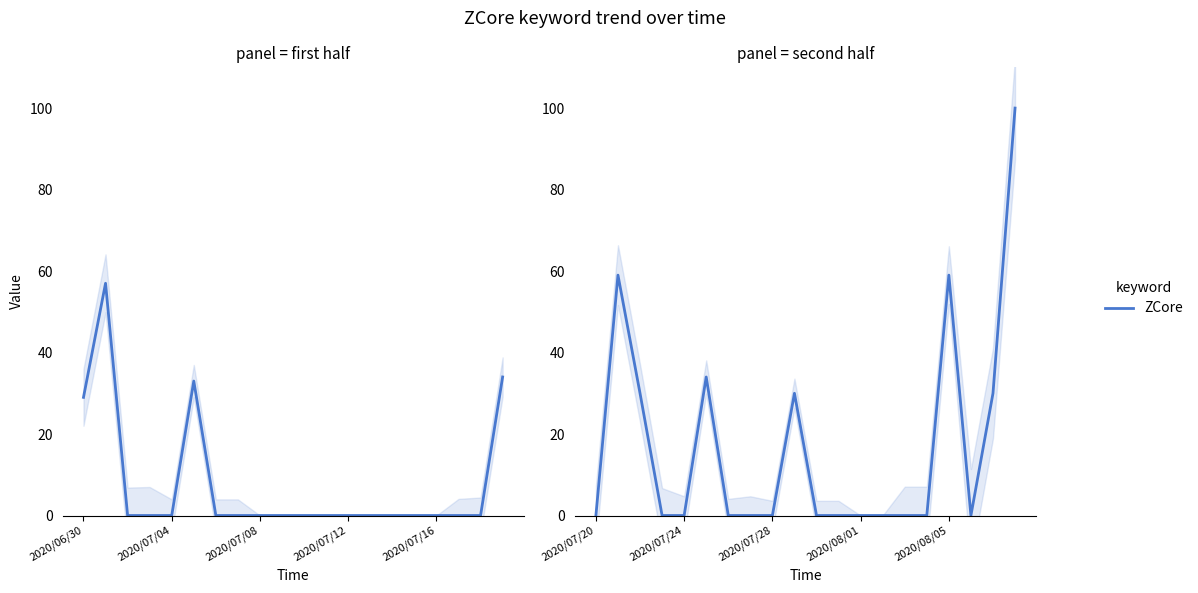

Count the number of data series in this chart.

1